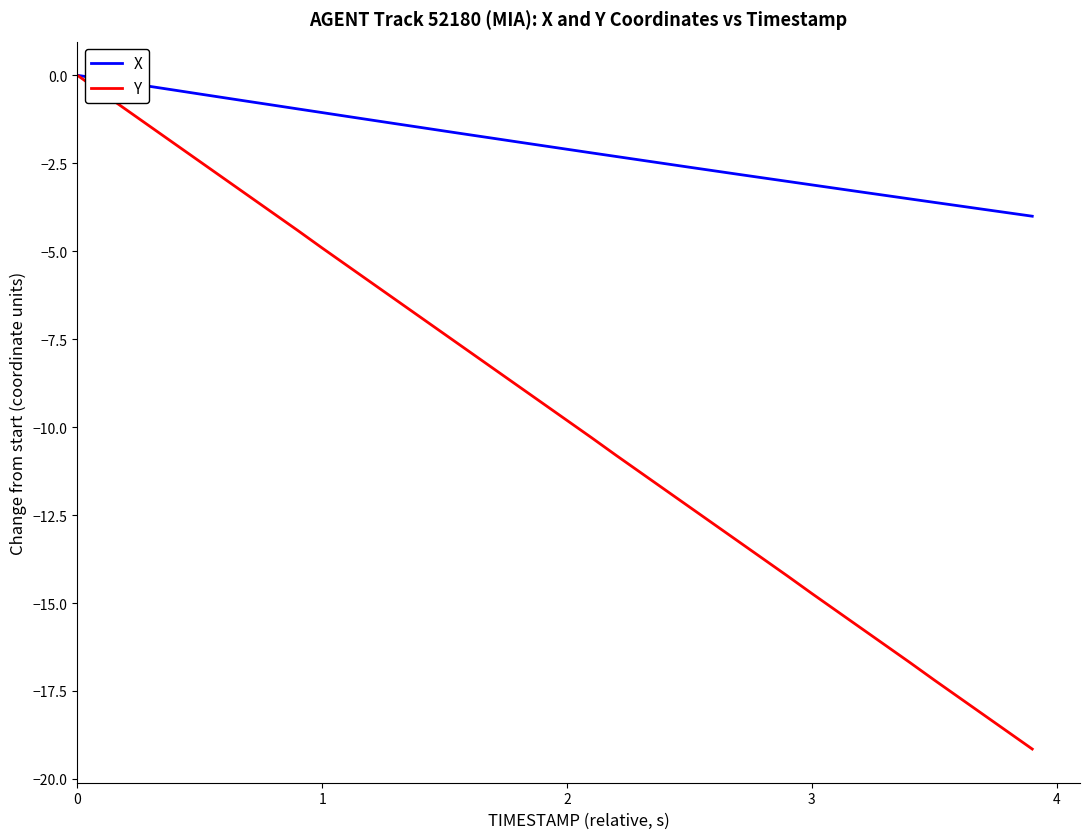

Which series has the largest range (max minus min)?

Y